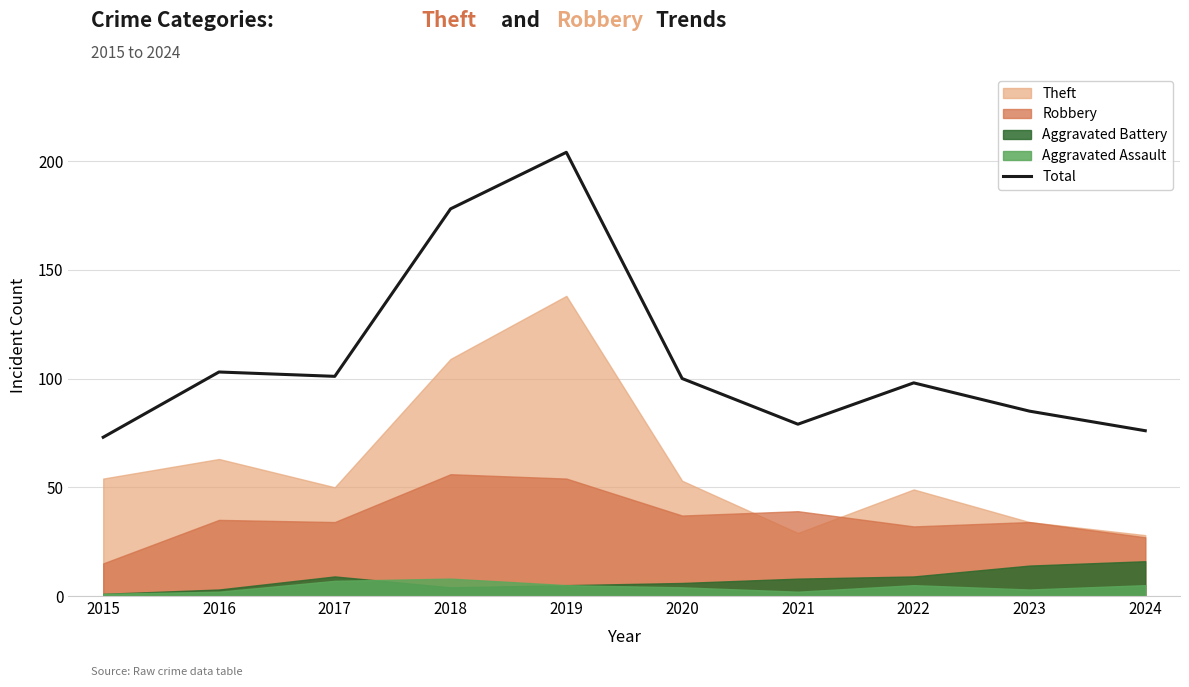

Does the chart have visible grid lines?

Yes